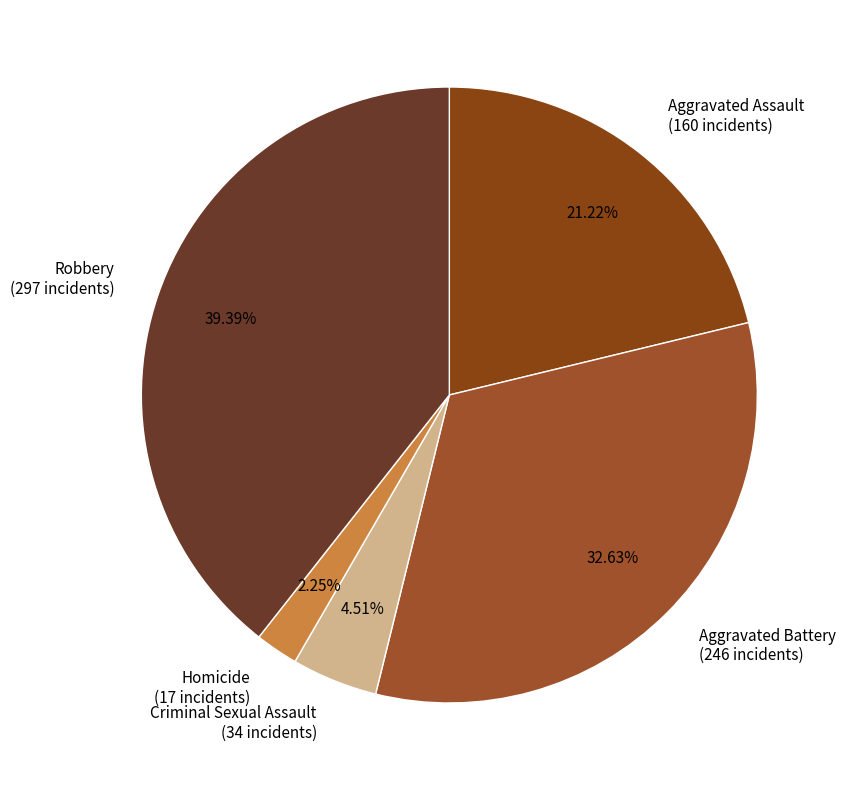

Count the number of slices in the pie.

5